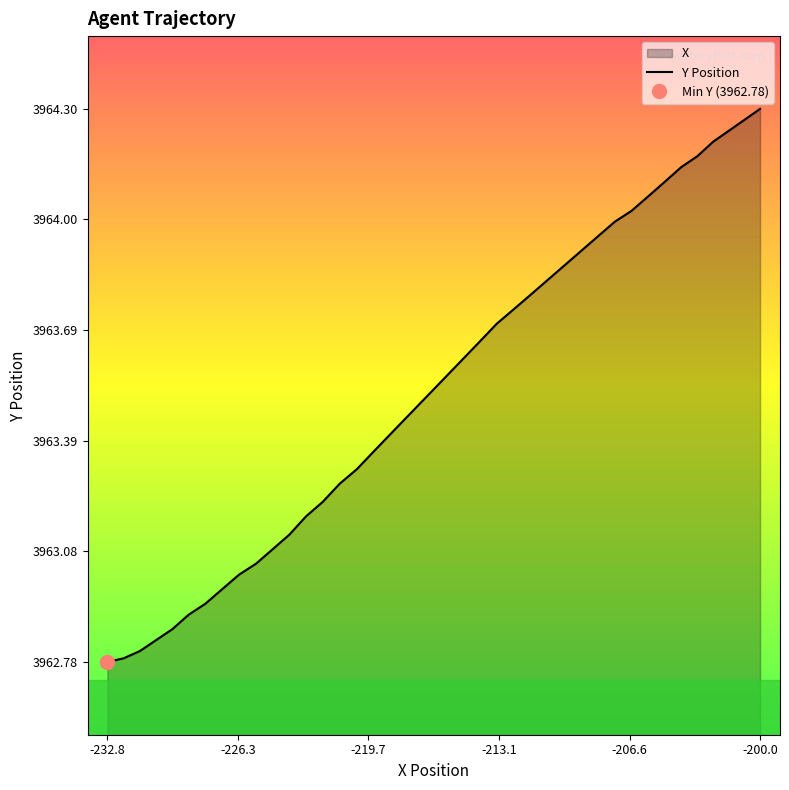

How many series are shown in this chart?

1